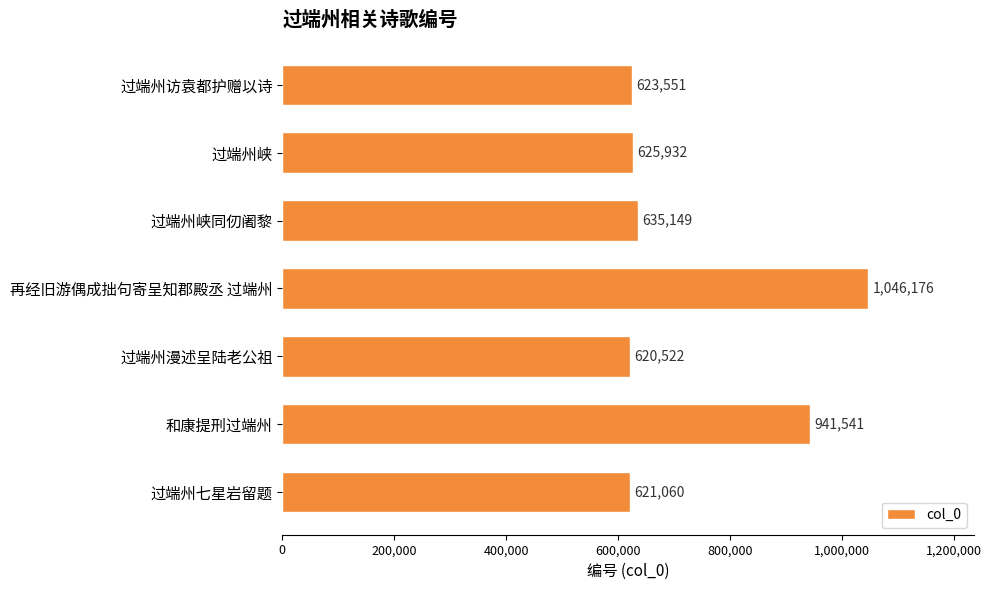

What is the sum of all values?

5113931